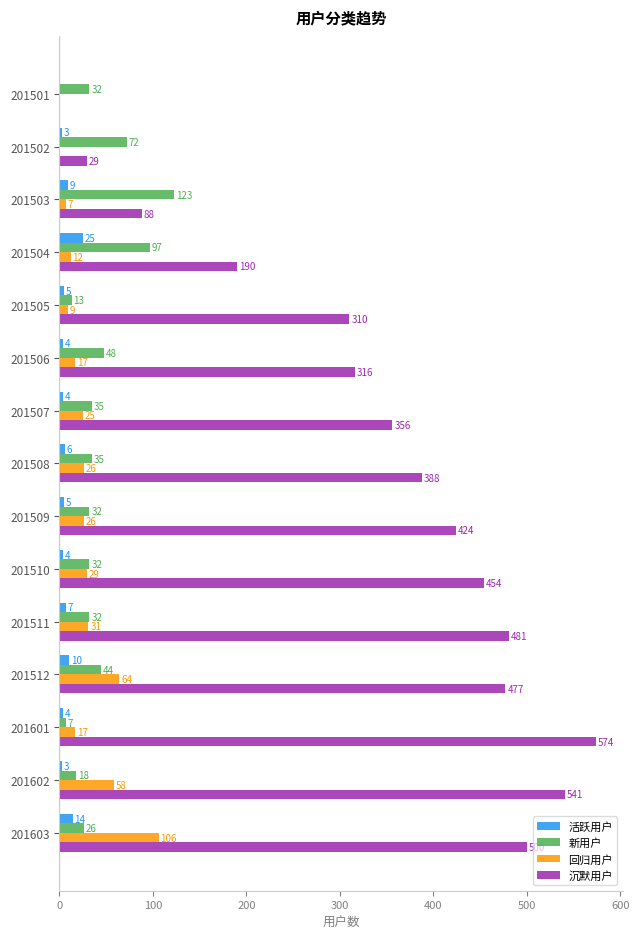

Between 201503 and 201511, which series saw the biggest shift?

沉默用户